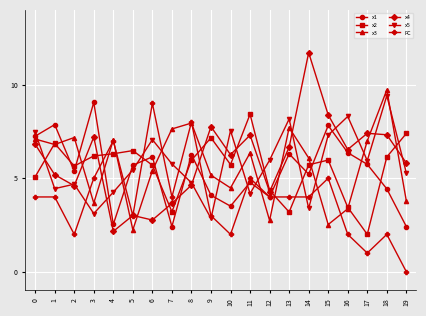

What is the difference between the highest and lowest values at 0?

3.5